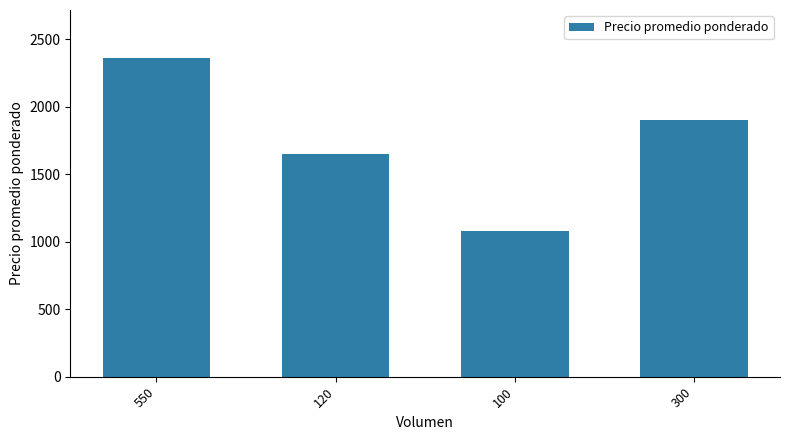

Rank the categories by value from lowest to highest.

100, 120, 300, 550